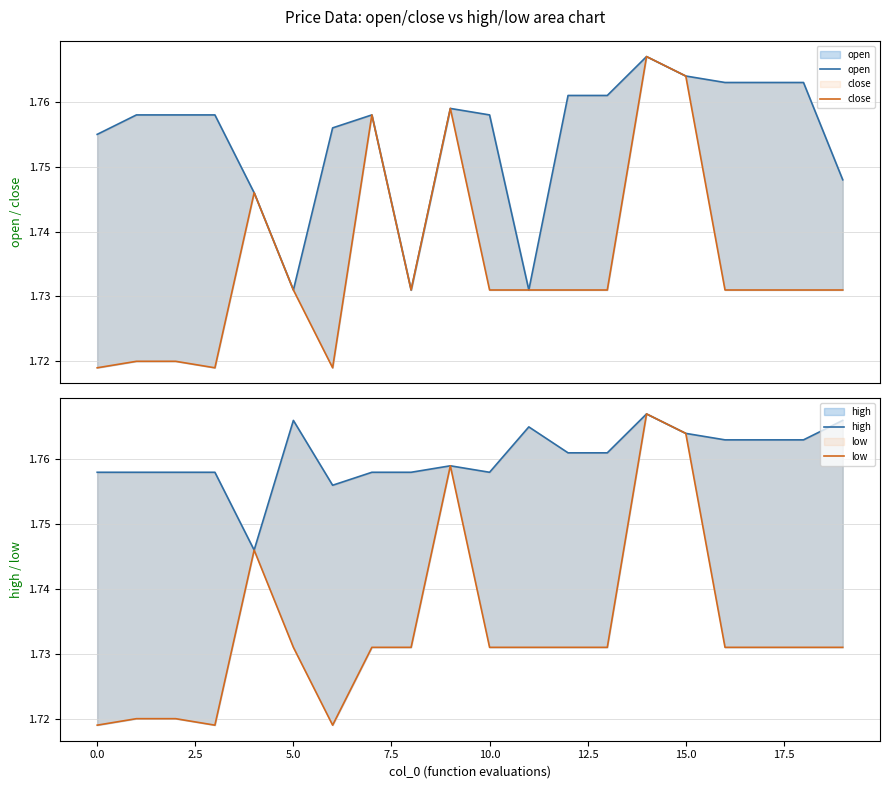

The value of high at 17 is 1.8. True or false?

True